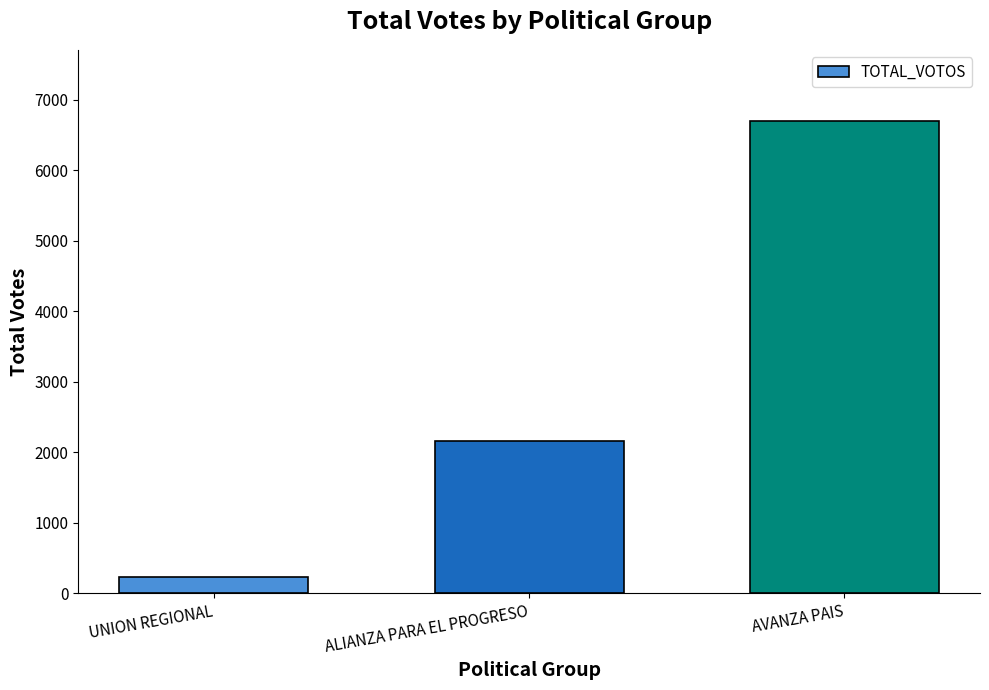

Does the chart contain stacked bars?

No